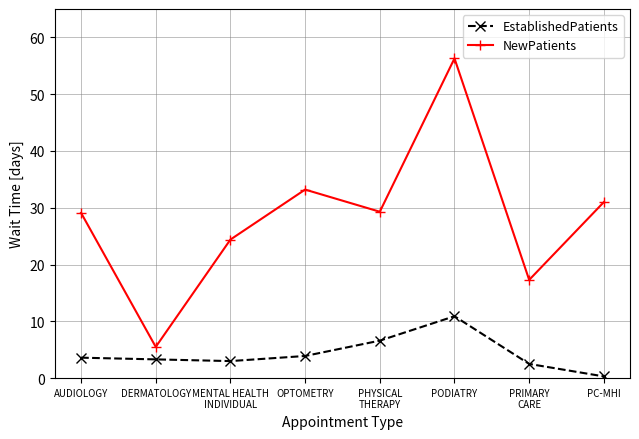

Rank the series by their average value, from highest to lowest.

NewPatients, EstablishedPatients